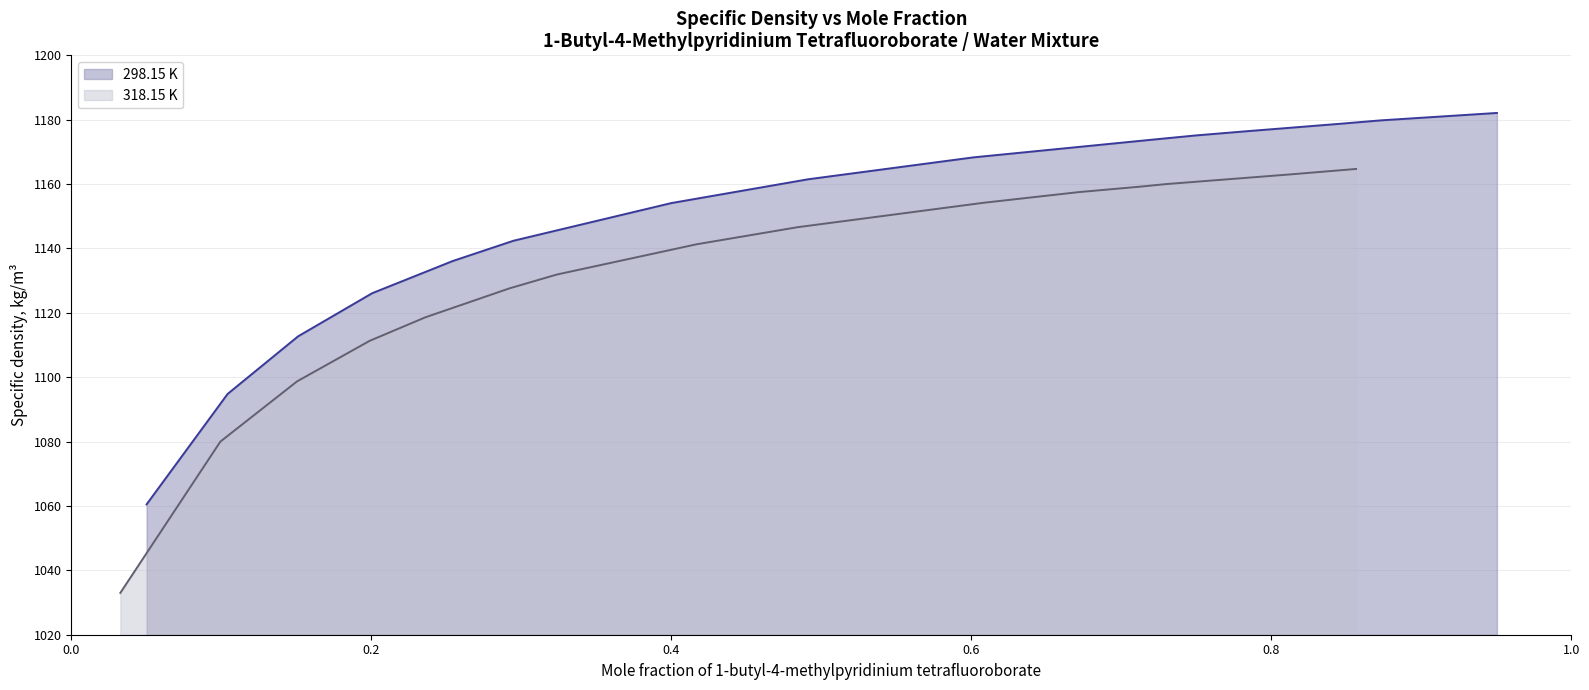

Which series has the largest range (max minus min)?

318.15 K